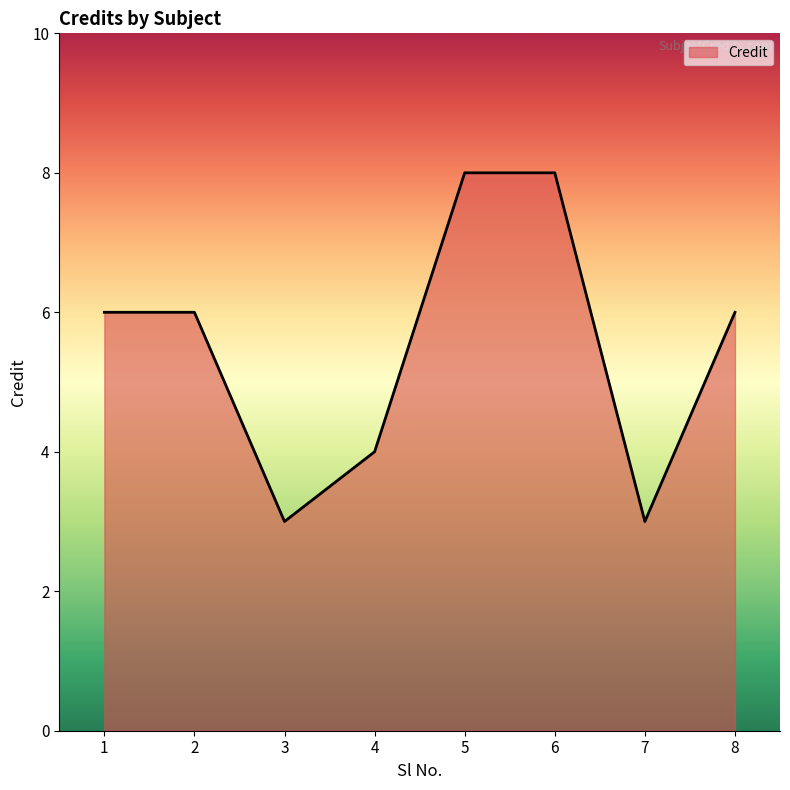

Count the number of categories in the chart.

8